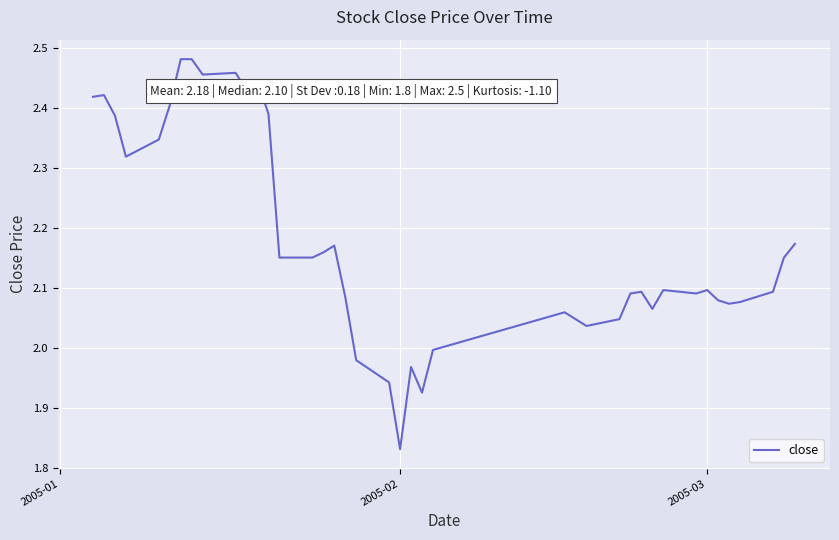

What is the difference between the maximum and minimum values?

0.7